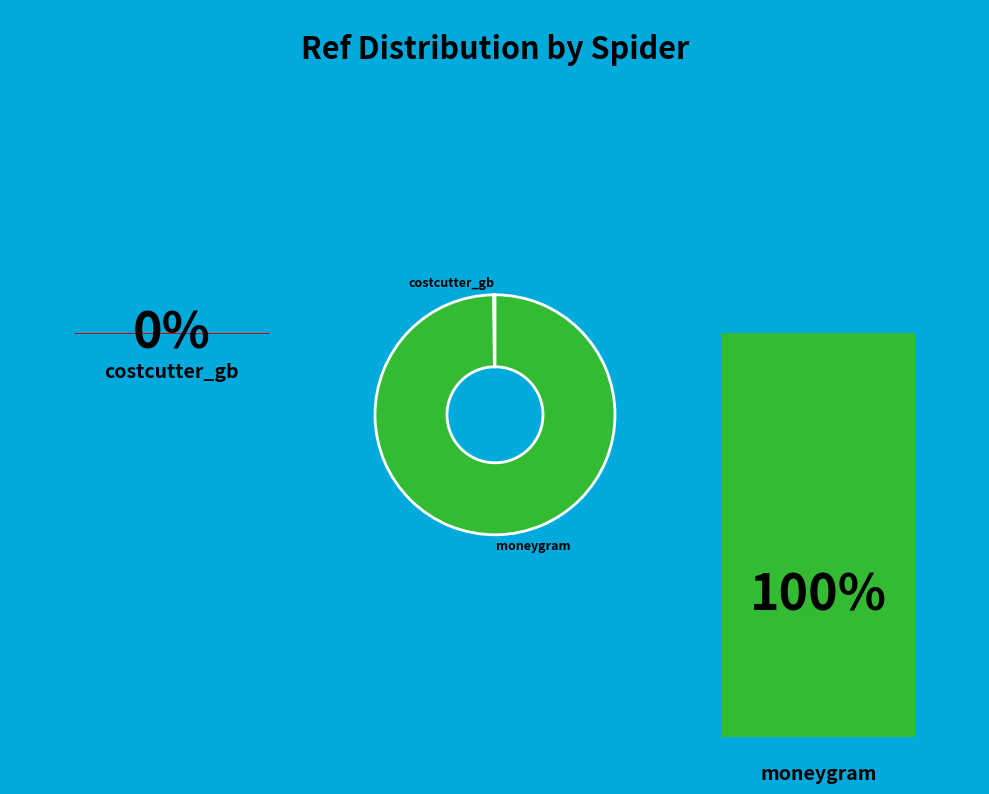

Is there any slice that represents more than half of the pie?

Yes